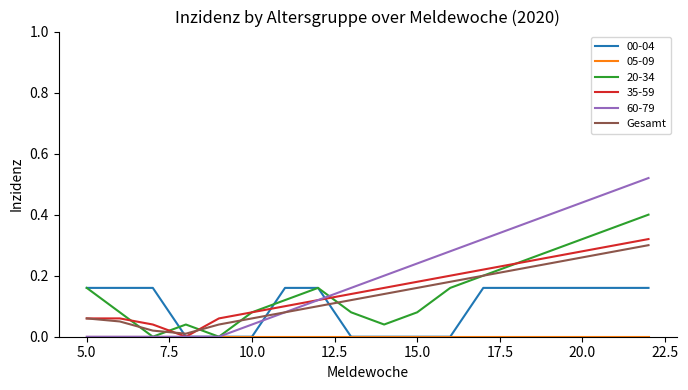

Which series has the largest total across all categories?

60-79